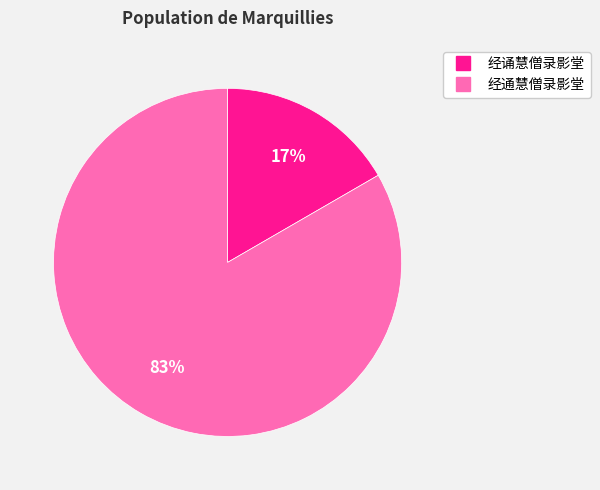

The 经诵慧僧录影堂 slice represents 17% of the pie. True or false?

True